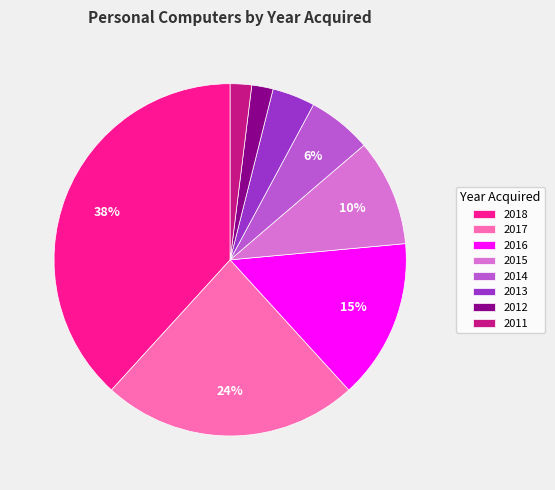

How many slices are in this pie chart?

8